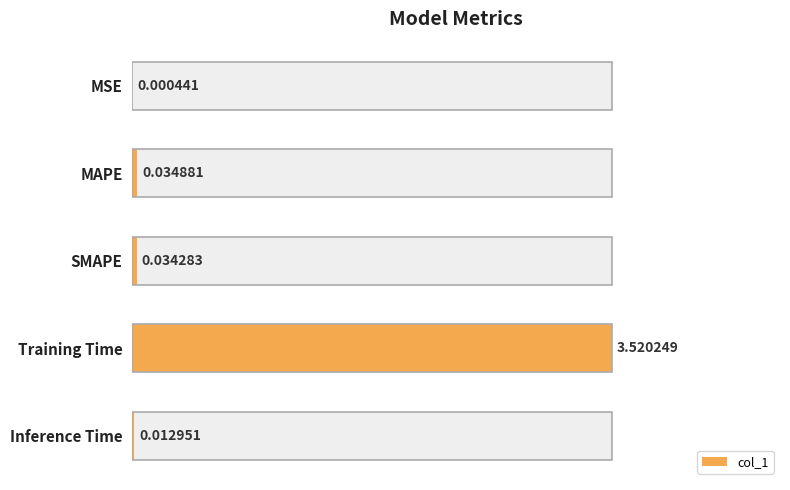

Rank the categories by value from highest to lowest.

3, 1, 2, 4, 0